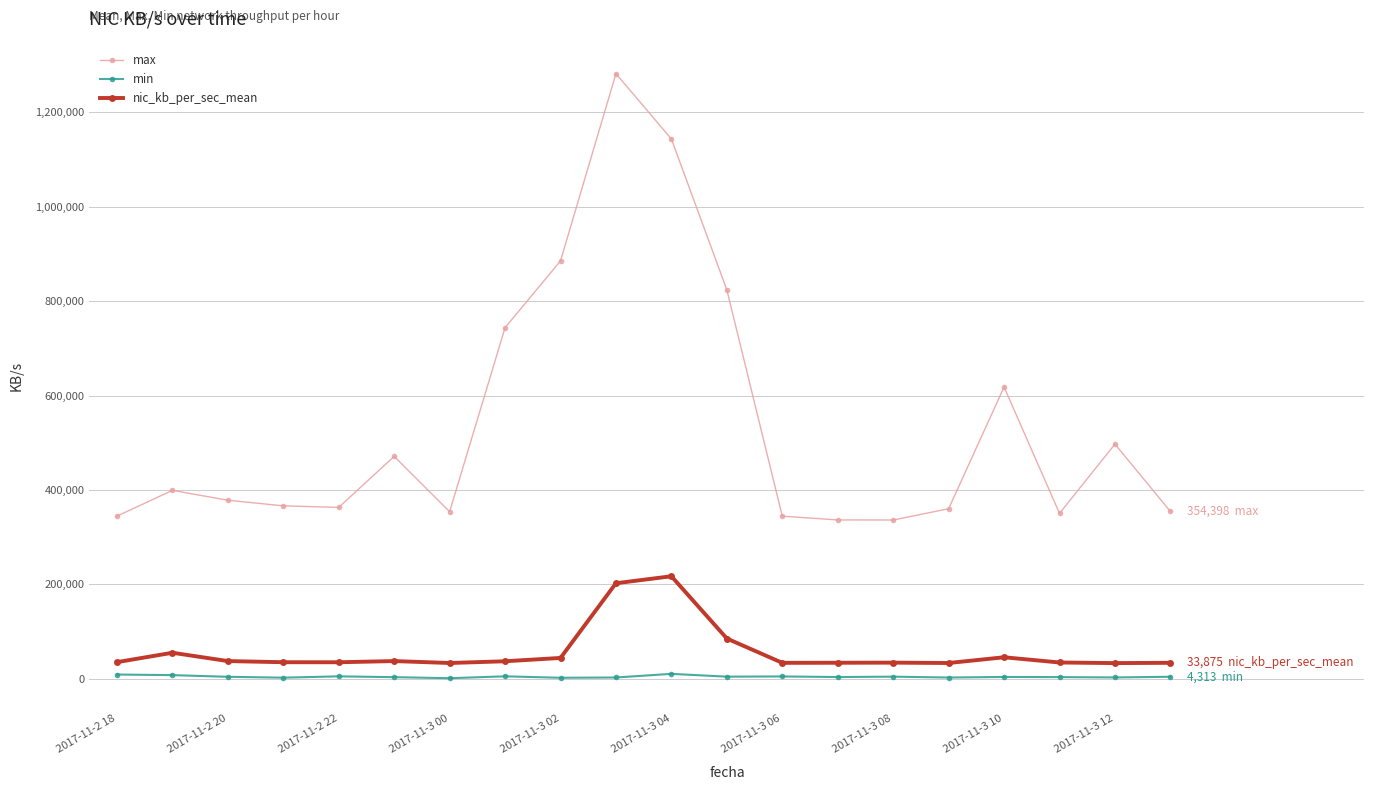

Which series has the largest total across all categories?

max